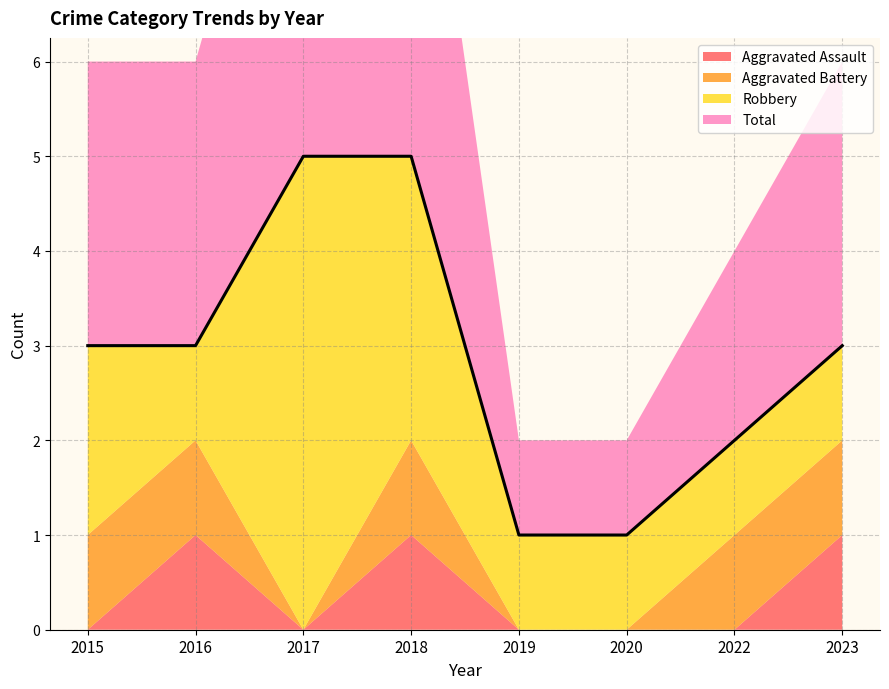

True or false: Robbery has a value of 5 at 2017.

True